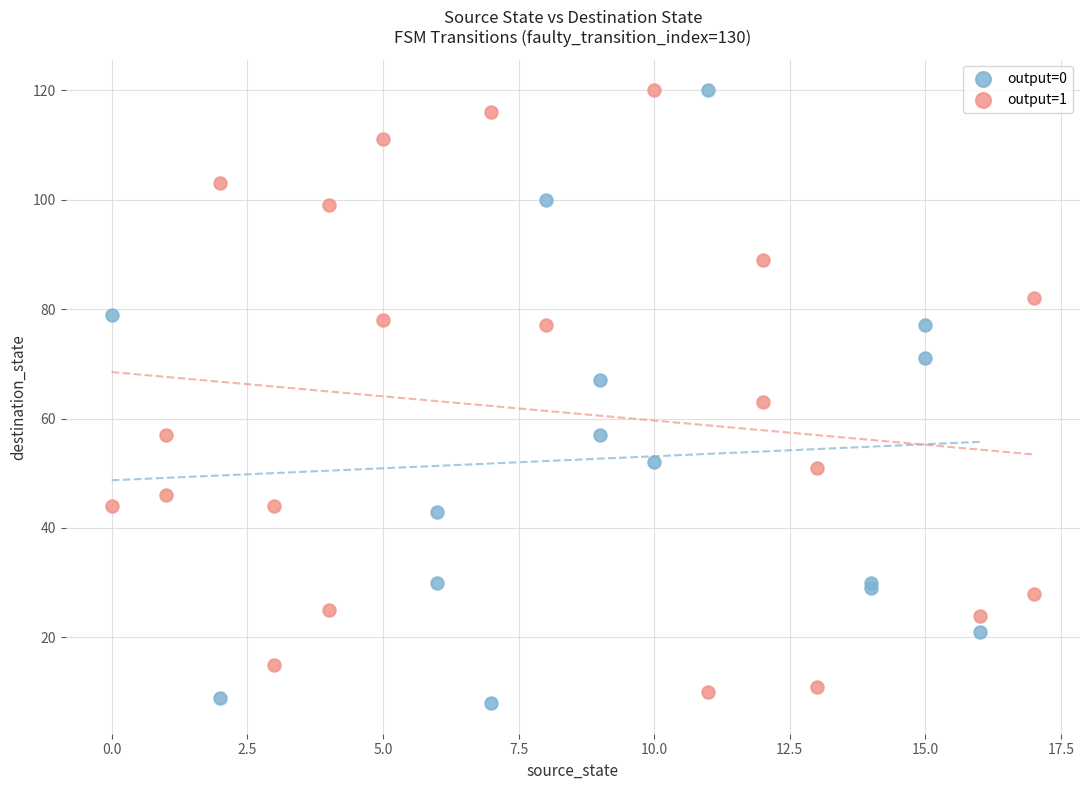

What are all the series names shown in the legend?

output=0, output=1